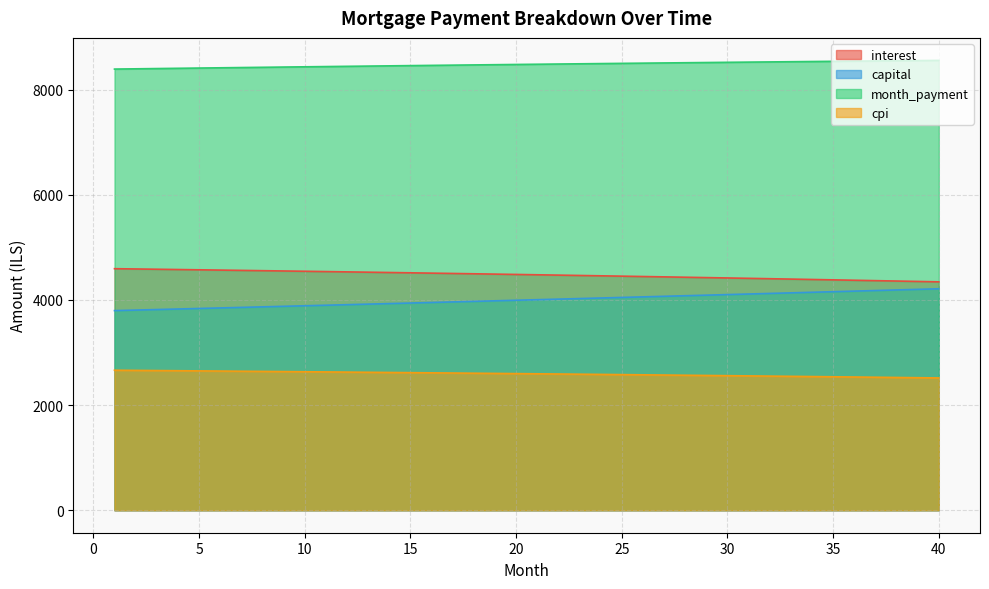

List the labels in order of month_payment value, smallest first.

1, 2, 3, 4, 5, 6, 7, 8, 9, 10, 11, 12, 13, 14, 15, 16, 17, 18, 19, 20, 21, 22, 23, 24, 25, 26, 27, 28, 29, 30, 31, 32, 33, 34, 35, 36, 37, 38, 39, 40